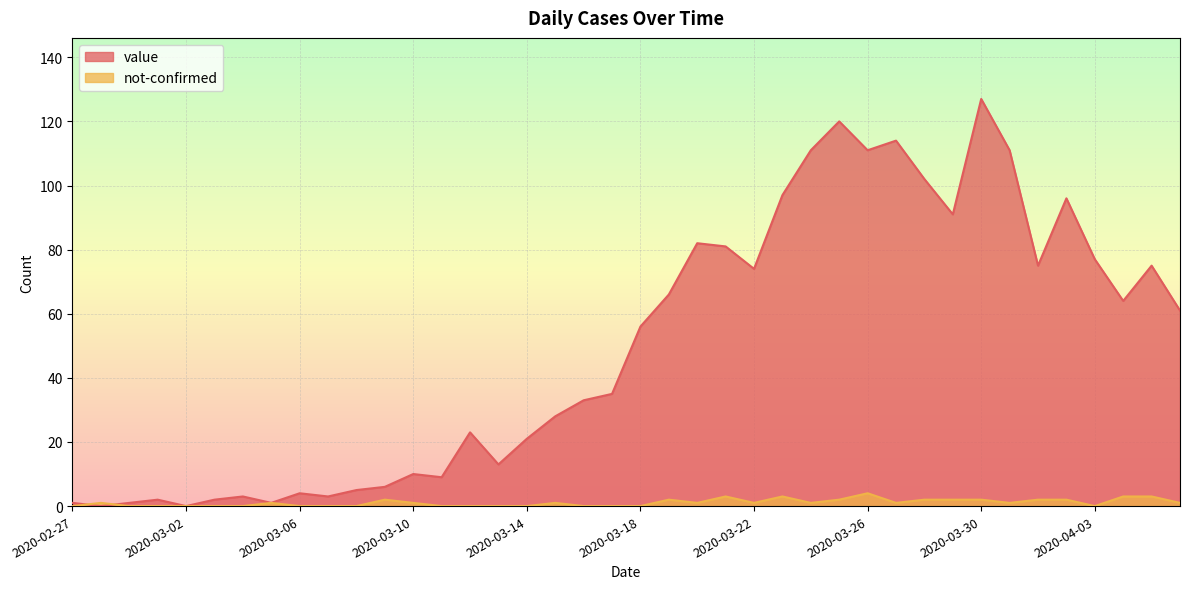

What are all the series names shown in the legend?

value, not-confirmed